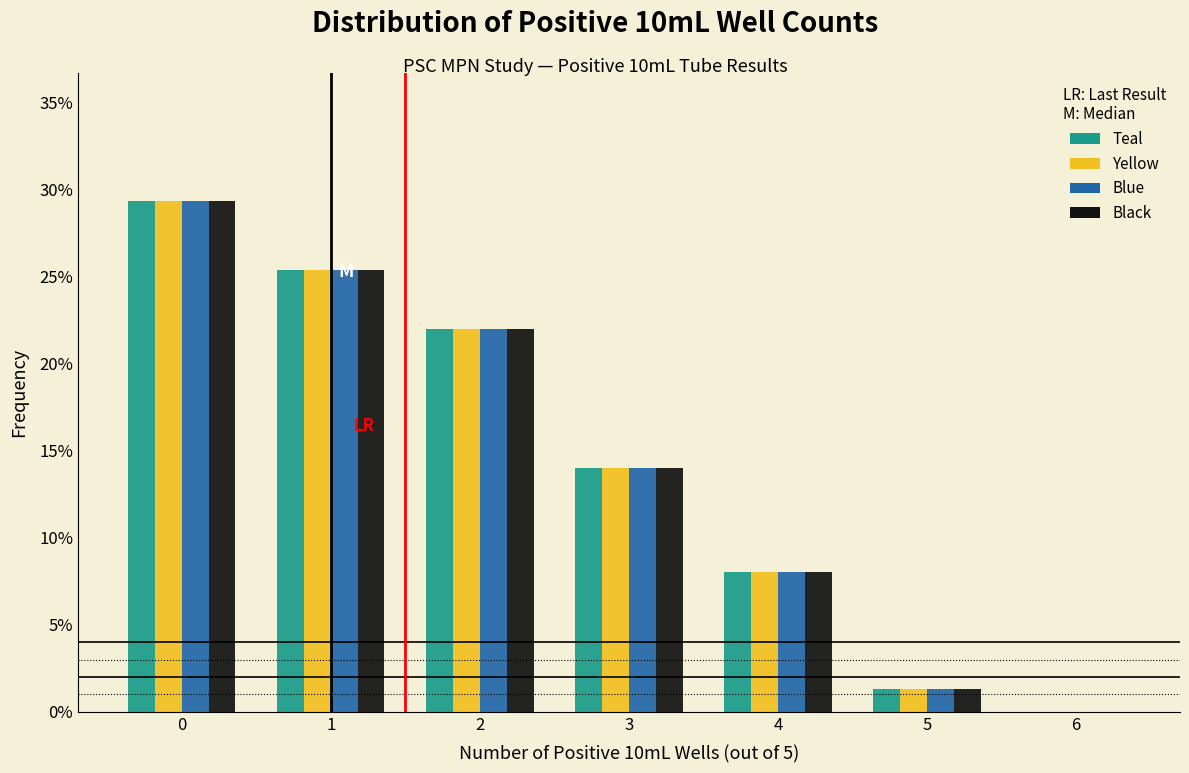

Are the bars horizontal?

No